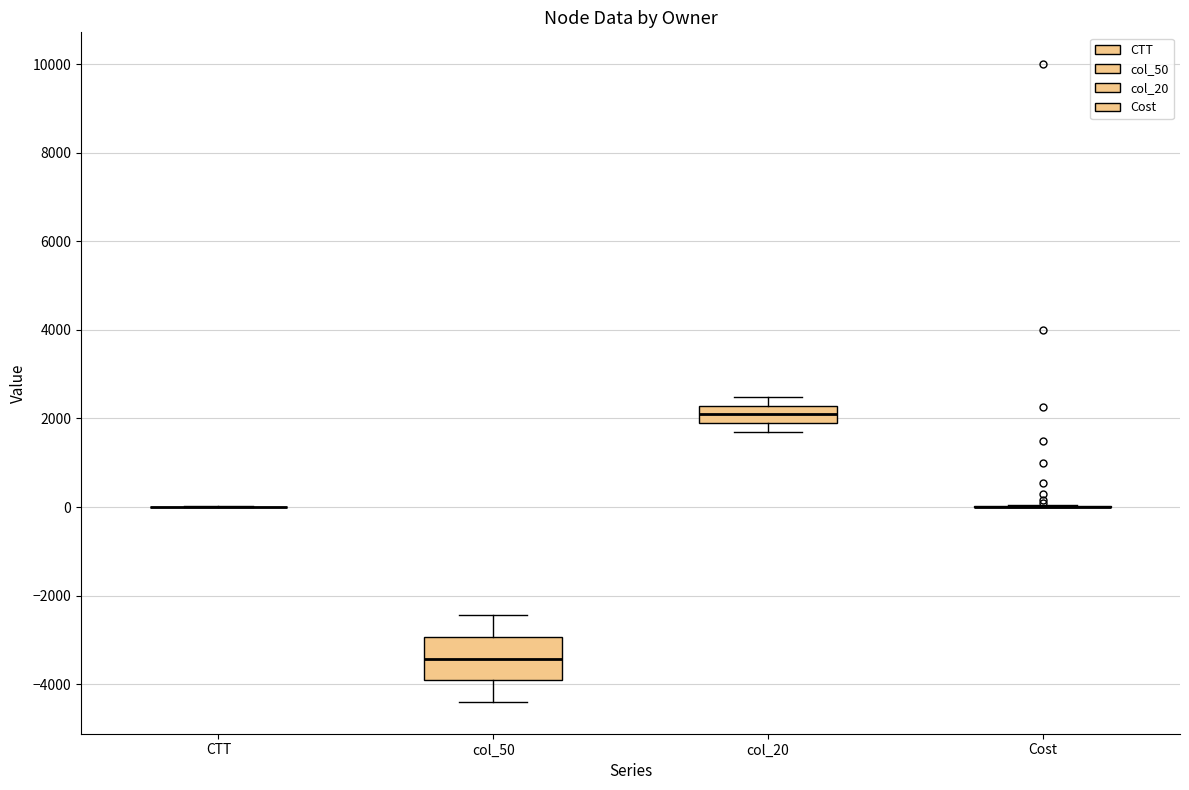

Comparing the boxes themselves (not the whiskers), which one is the tallest?

col_50